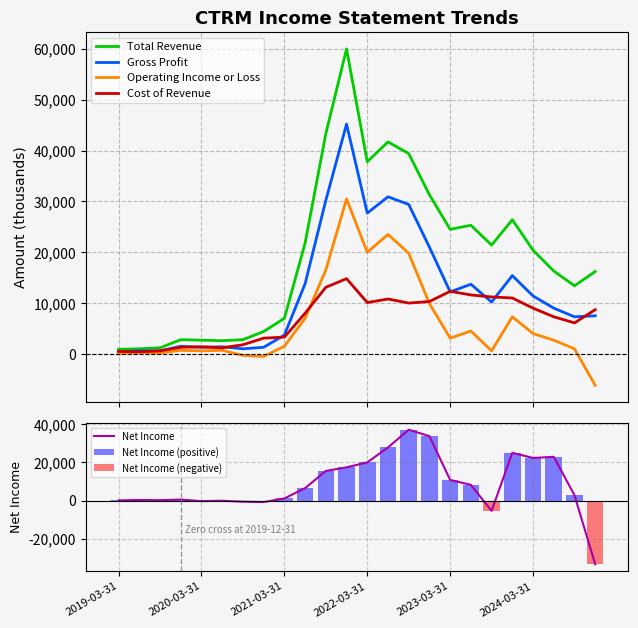

Rank the categories by Operating Income or Loss value from highest to lowest.

2021-12-31, 2022-06-30, 2022-03-31, 2022-09-30, 2021-09-30, 2022-12-31, 2023-12-31, 2021-06-30, 2023-06-30, 2024-03-31, 2023-03-31, 2024-06-30, 2021-03-31, 2024-09-30, 2019-12-31, 2020-06-30, 2020-03-31, 2023-09-30, 2019-06-30, 2019-09-30, 2019-03-31, 2020-09-30, 2020-12-31, 2024-12-31